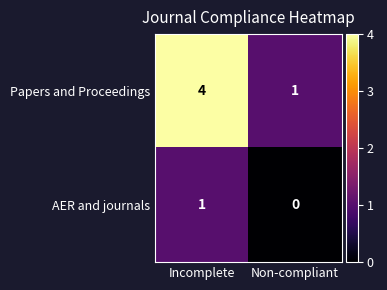

How many series are shown in this chart?

2